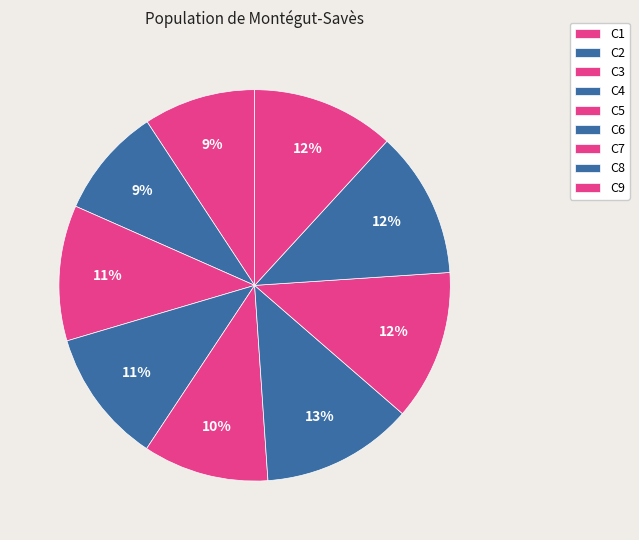

Do C4 and C3 together represent more than half of the pie?

No